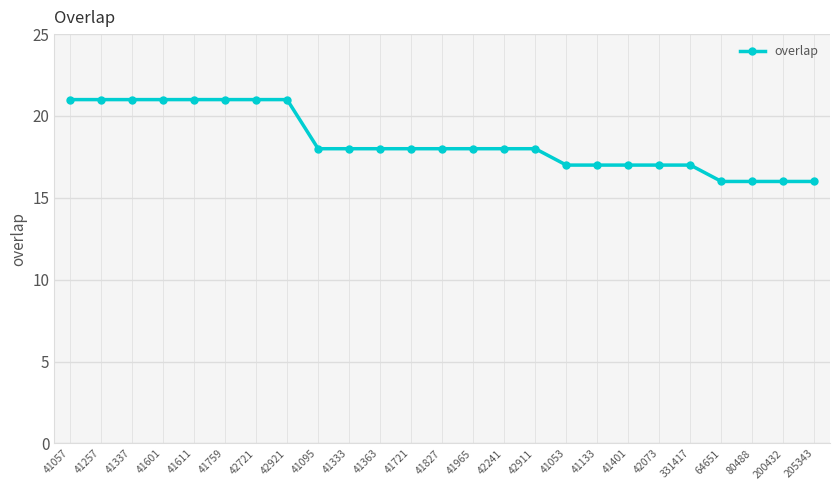

What is the sum of all values?

461